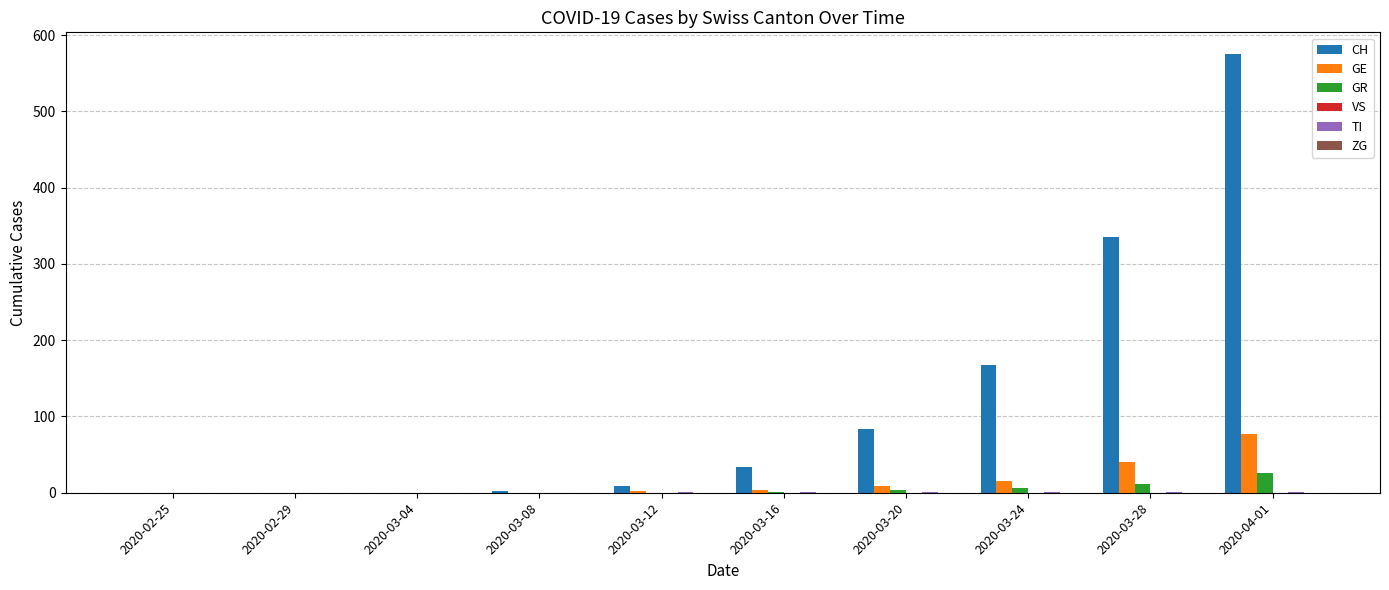

How many groups of bars are there?

10